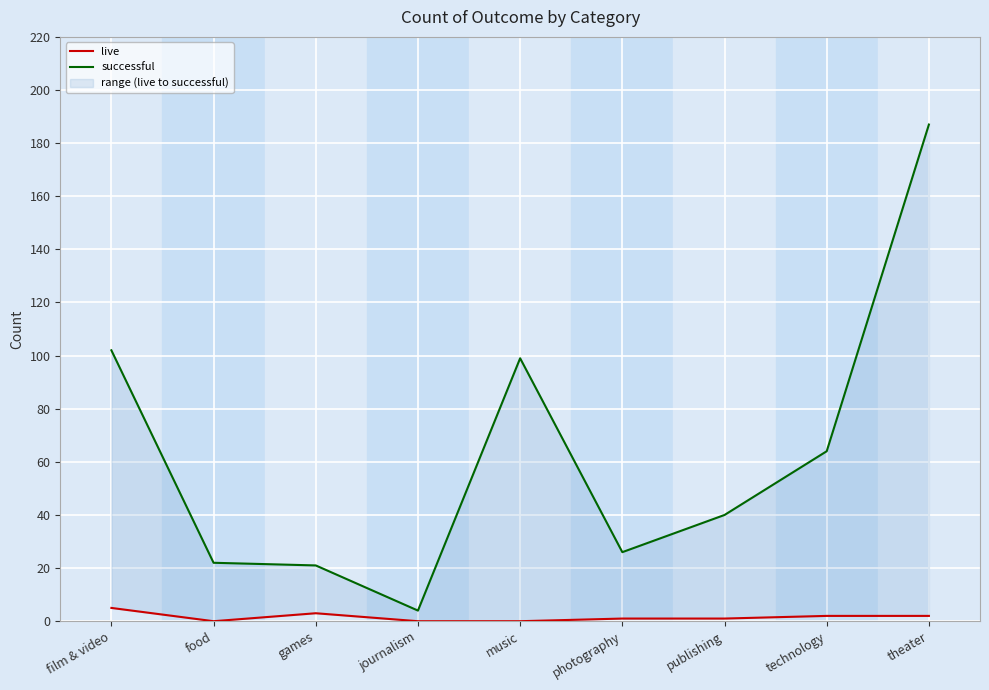

What is the approximate value of live at games?

3